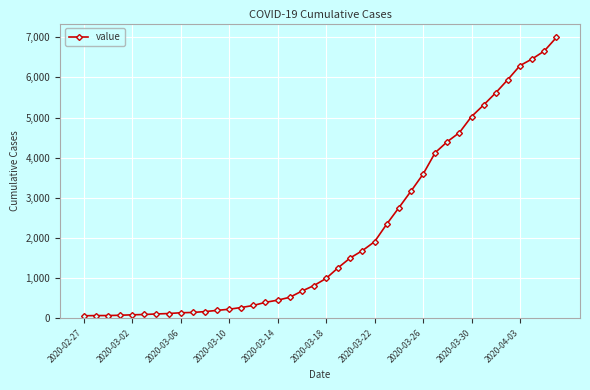

What is the sum of all values?

85677